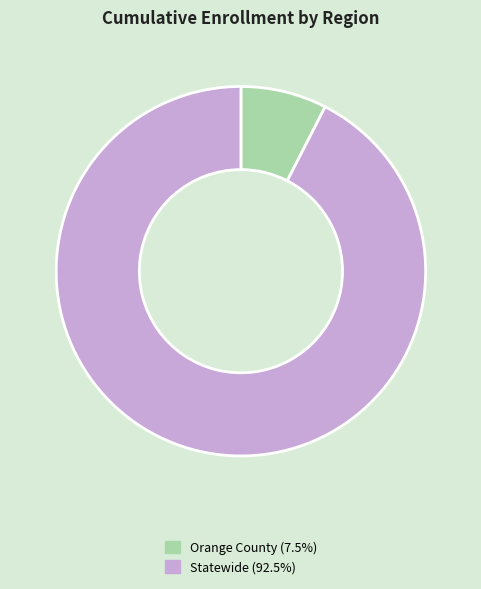

Do Orange County and Statewide together represent more than half of the pie?

Yes